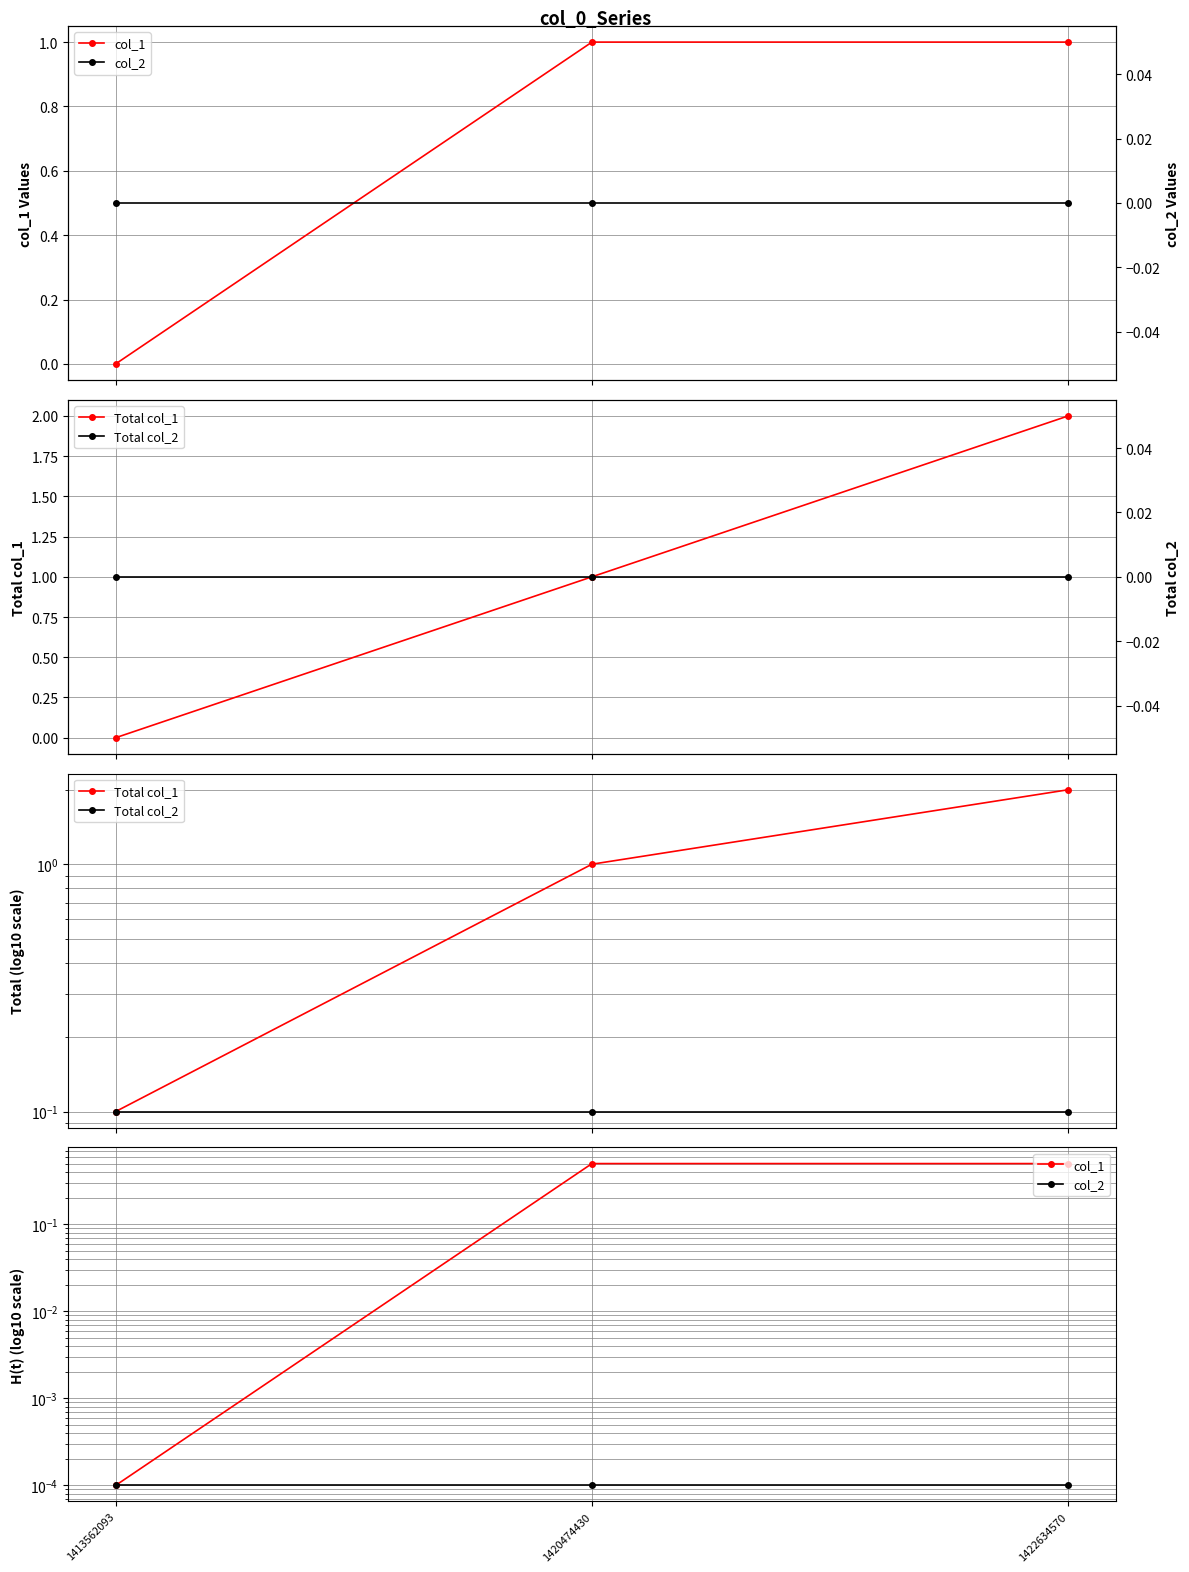

List the series in order of their peak value, highest first.

Total col_1, col_1, Total col_2, col_2